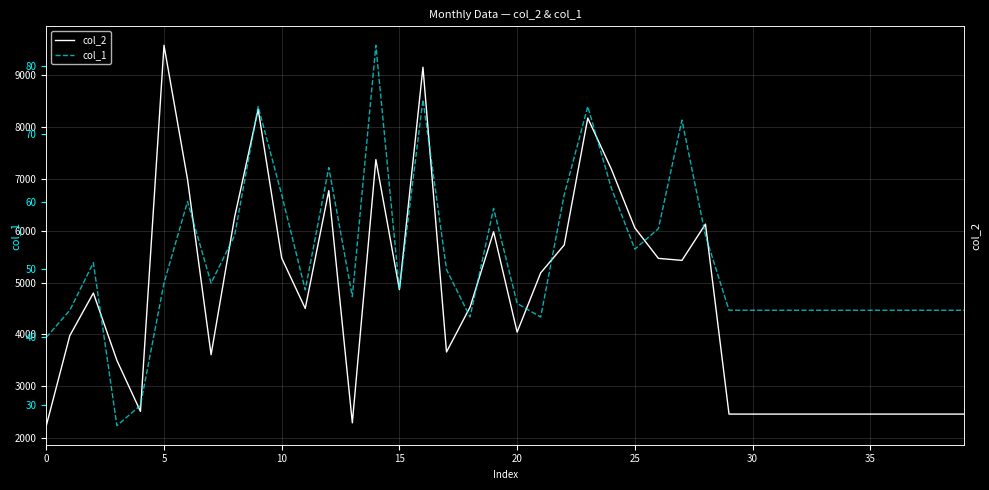

True or false: col_1 has more than 0 interior local peaks.

True